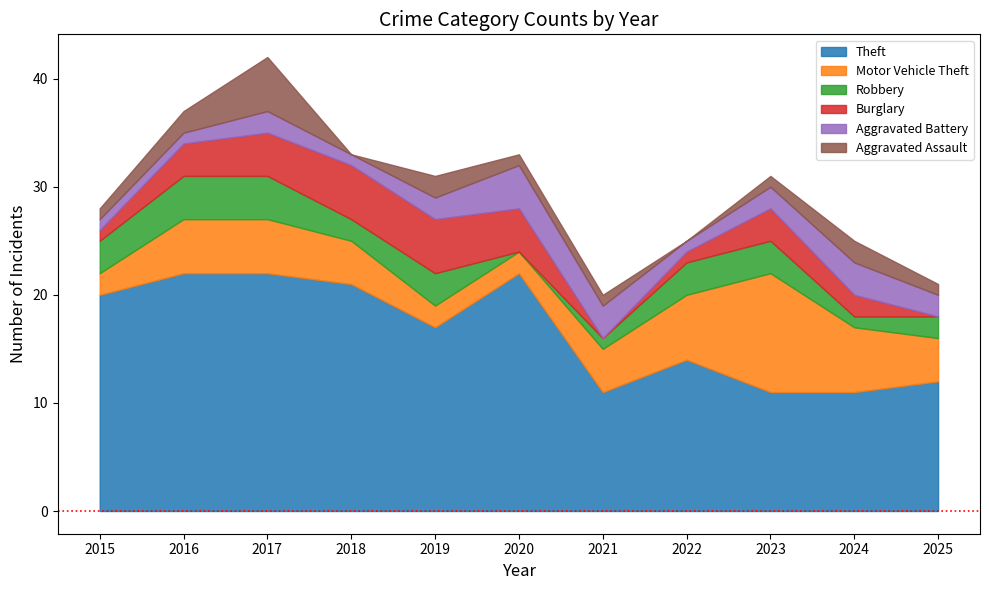

Rank the series at 2024 from lowest to highest value.

Robbery, Burglary, Aggravated Assault, Aggravated Battery, Motor Vehicle Theft, Theft